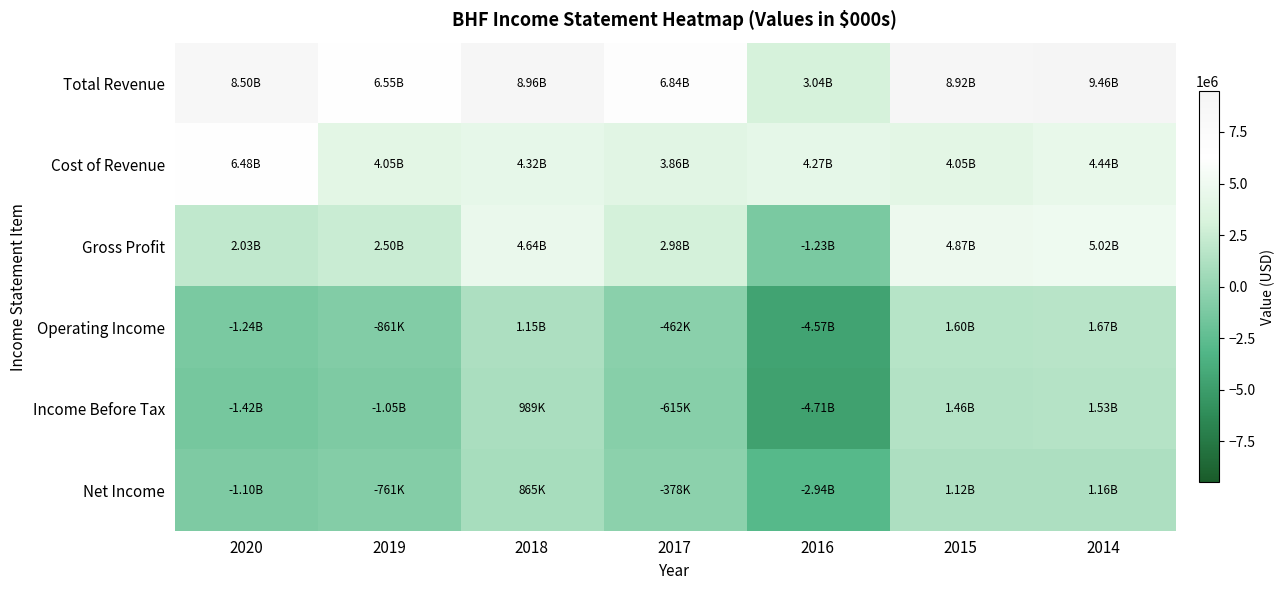

Which series has the largest range (max minus min)?

Total Revenue